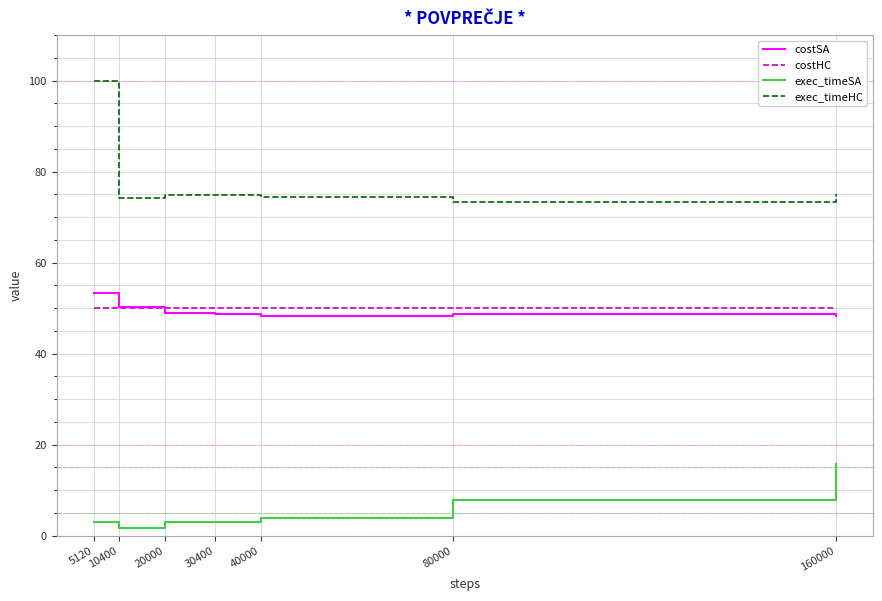

At how many categories does at least one series exceed 81?

1